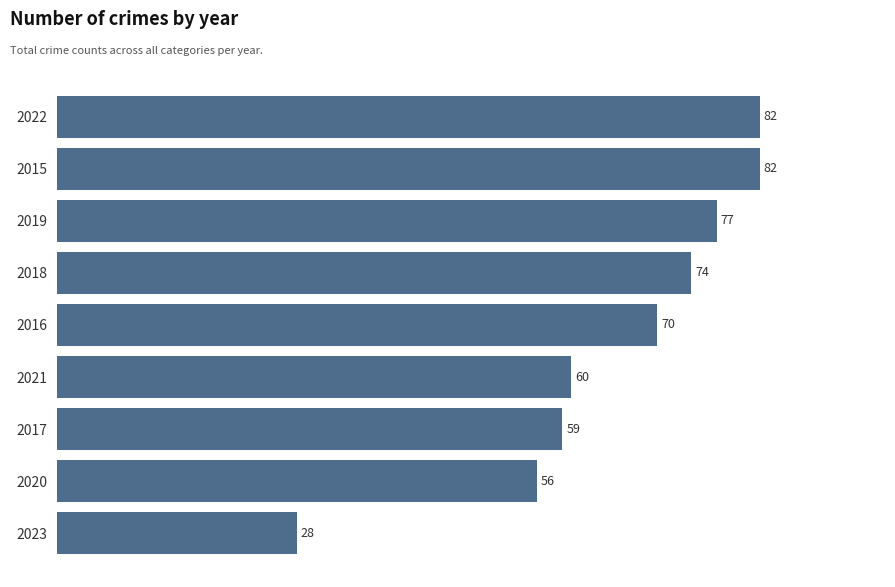

At which category does the chart reach its minimum across all series?

2023